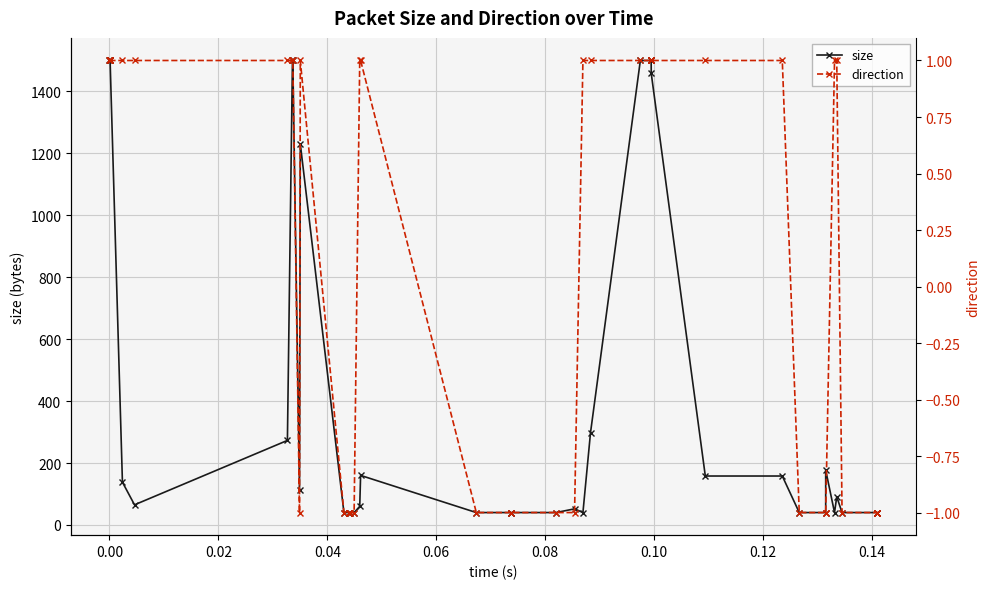

True or false: size has more than 1 points higher than both neighbors.

True